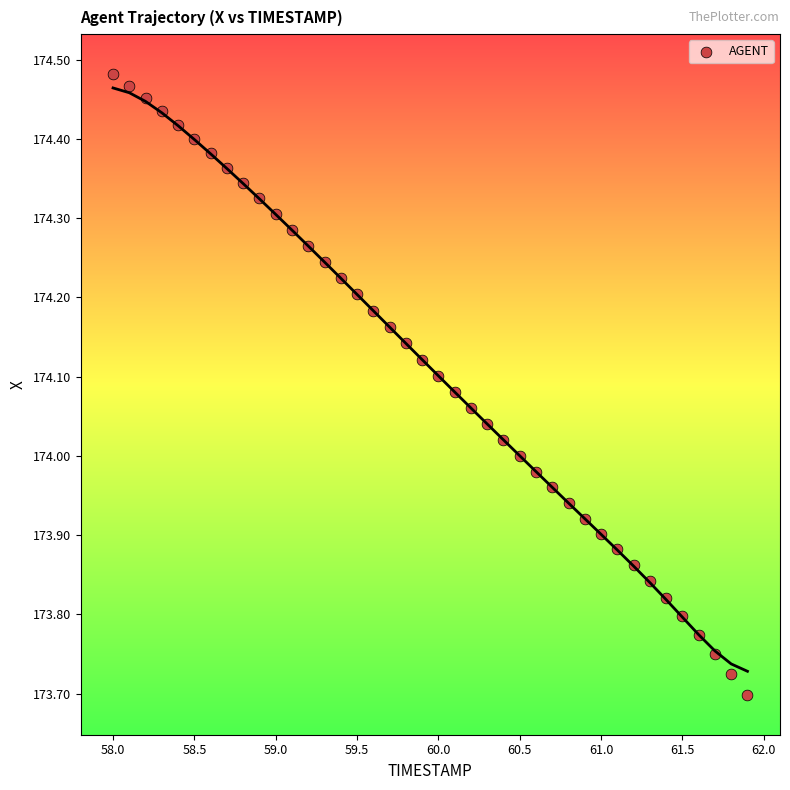

What is the range of X values (max minus min)?

3.9